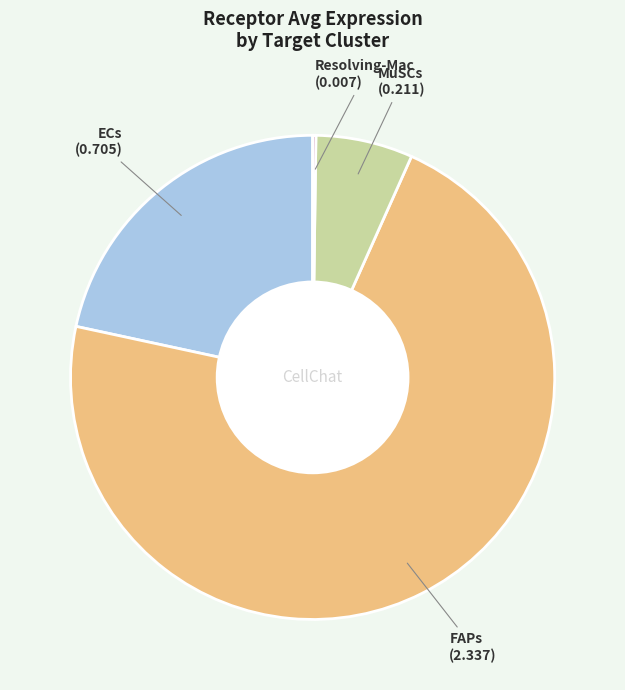

Is there a majority slice in this chart?

Yes